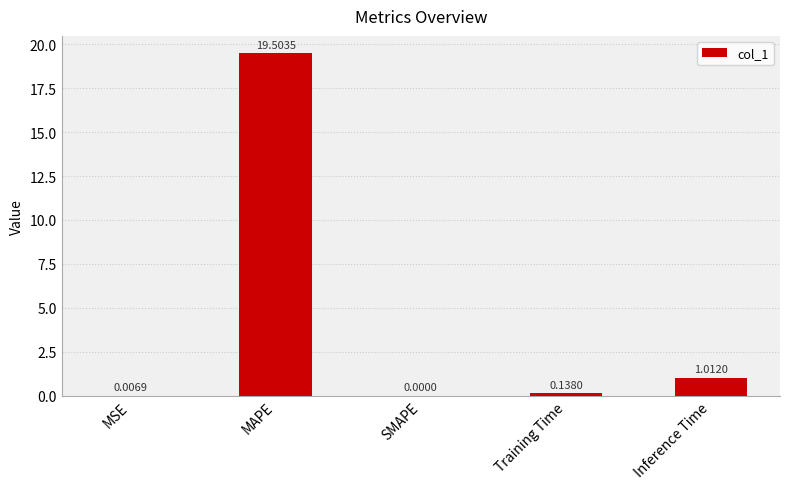

What is the change in value from SMAPE to Inference Time?

+1.0